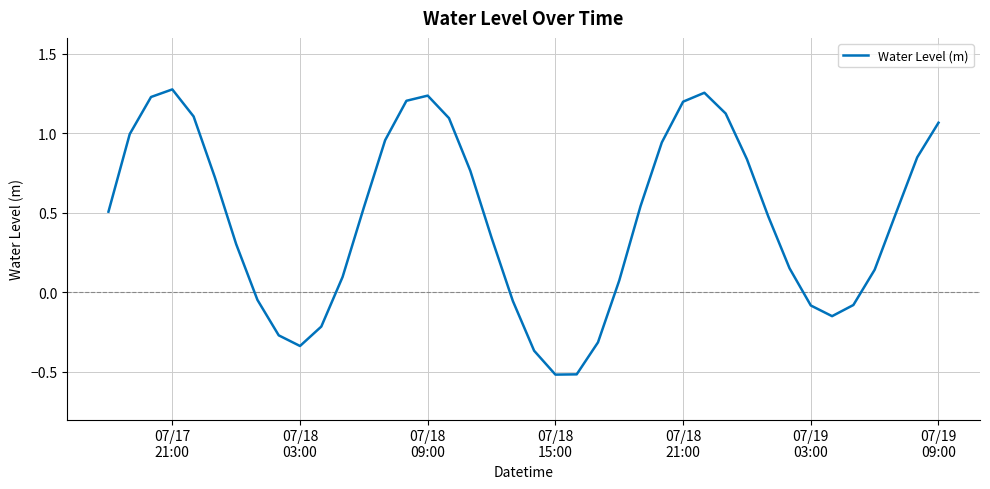

What is the minimum value shown in the chart?

-0.5